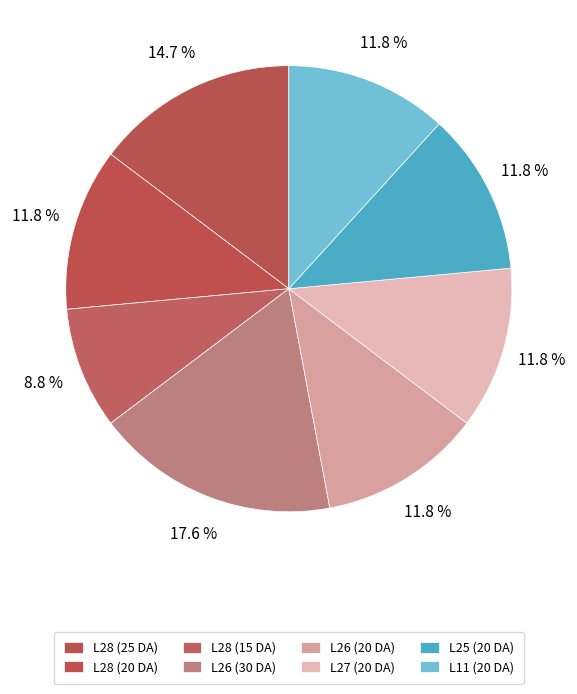

How many segments does this pie chart have?

8